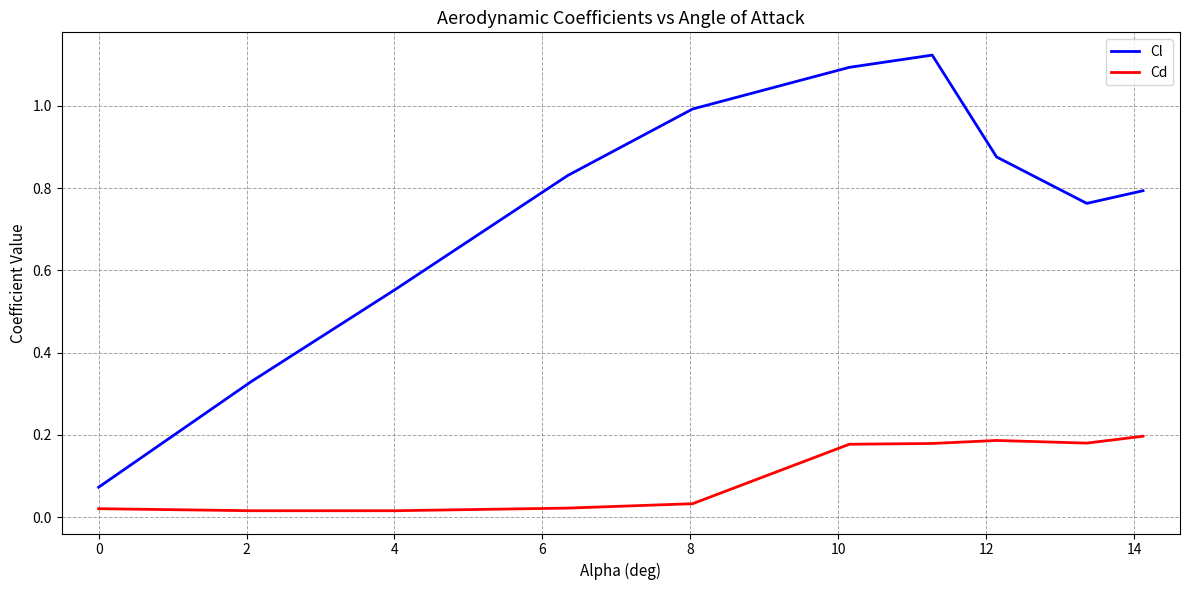

Rank the series by their maximum value, from lowest to highest.

Cd, Cl